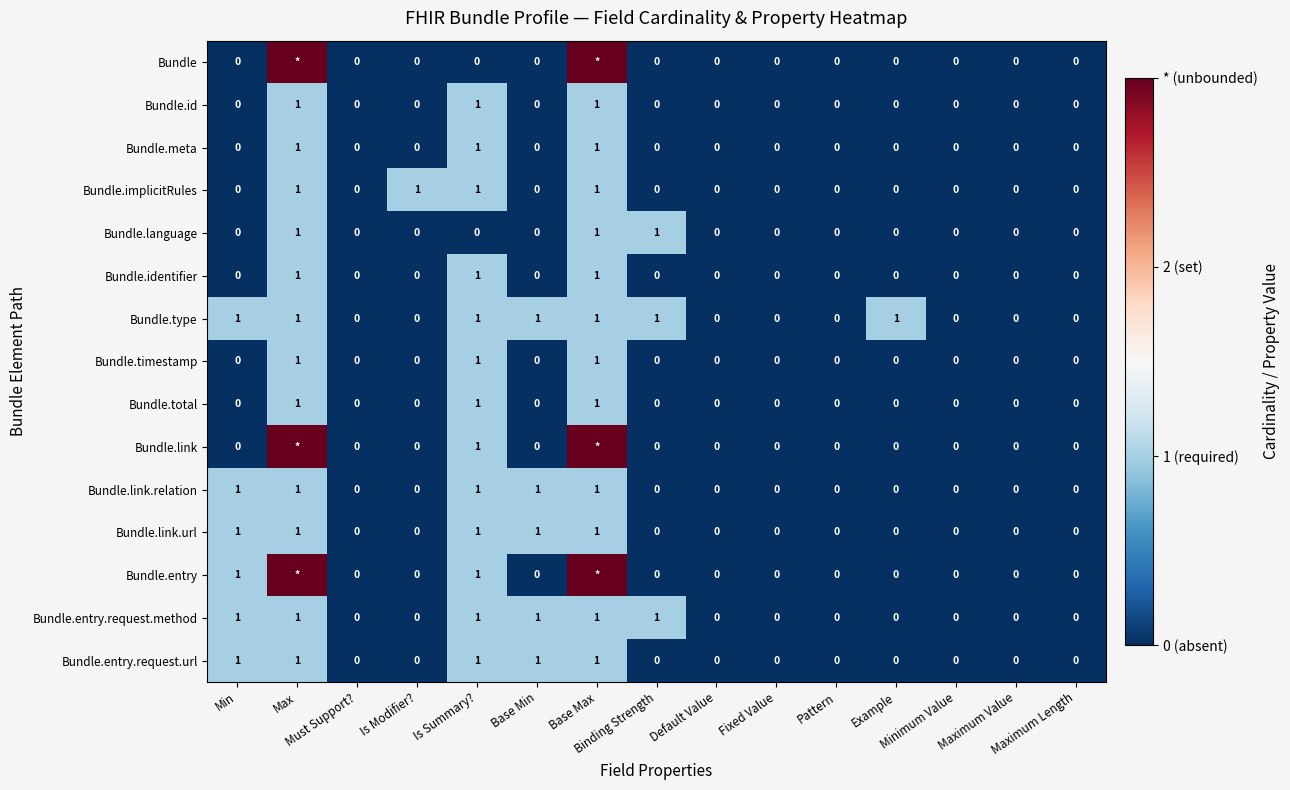

What is the difference between the highest and lowest values at Base Min?

1